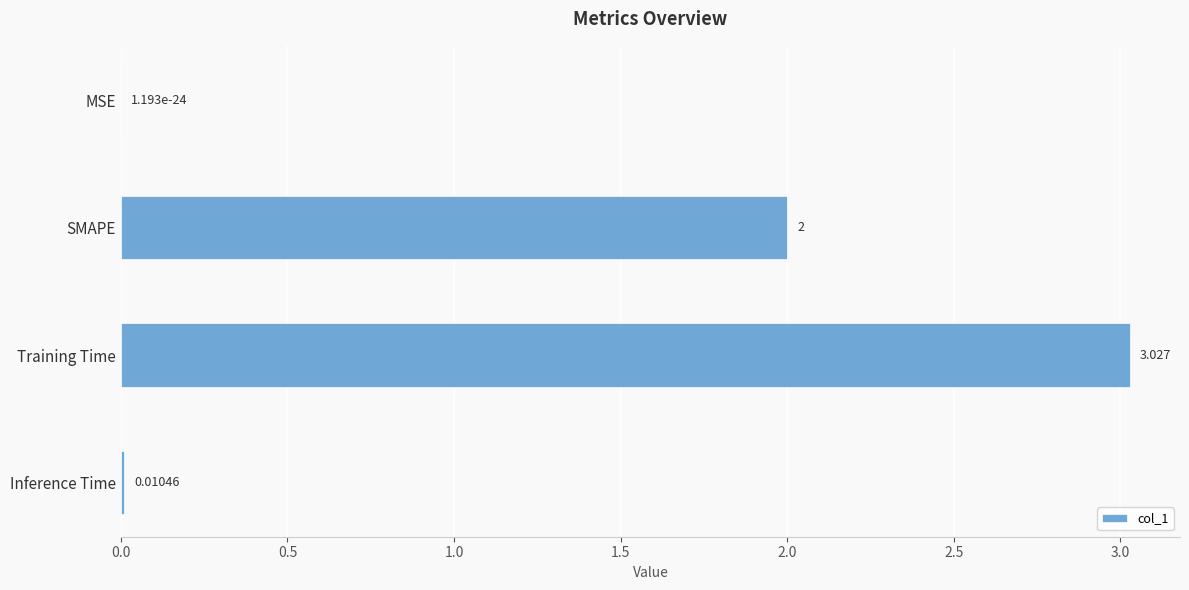

Where is the data nearest to the value 1?

Inference Time